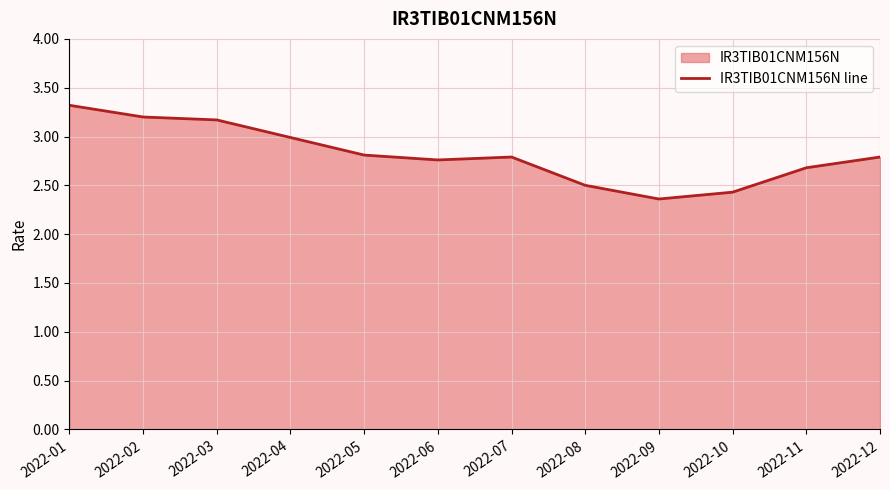

List the labels in order of value, largest first.

2022-01, 2022-02, 2022-03, 2022-04, 2022-05, 2022-07, 2022-12, 2022-06, 2022-11, 2022-08, 2022-10, 2022-09